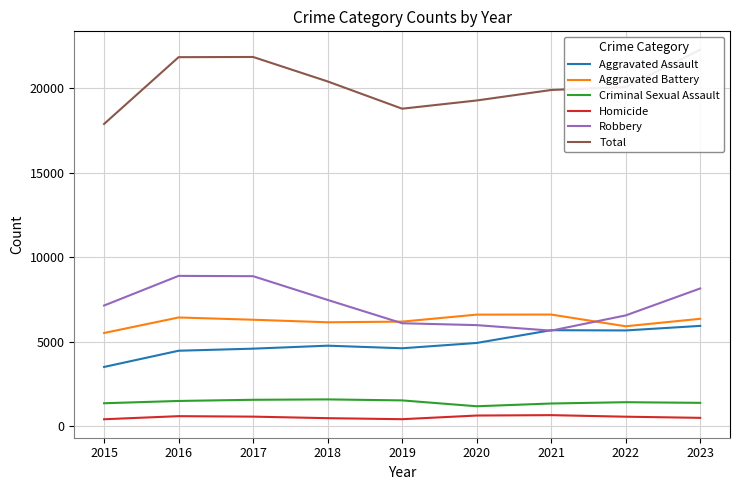

What is the maximum value for Robbery?

8887